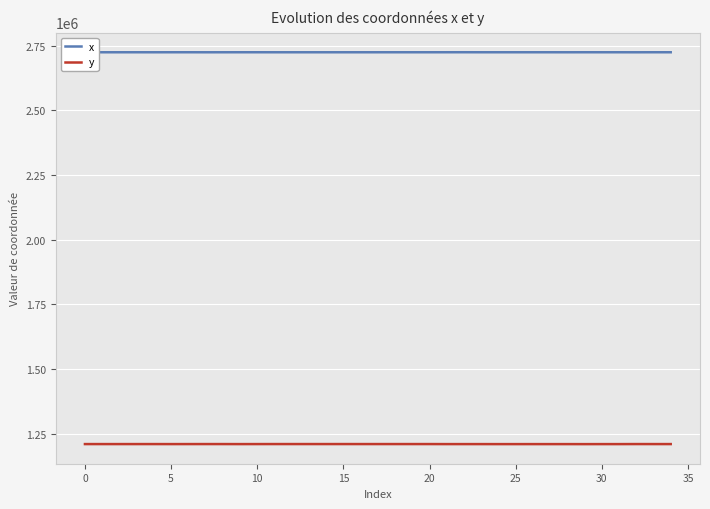

What is the difference between the maximum and minimum values in the y series?

269.8